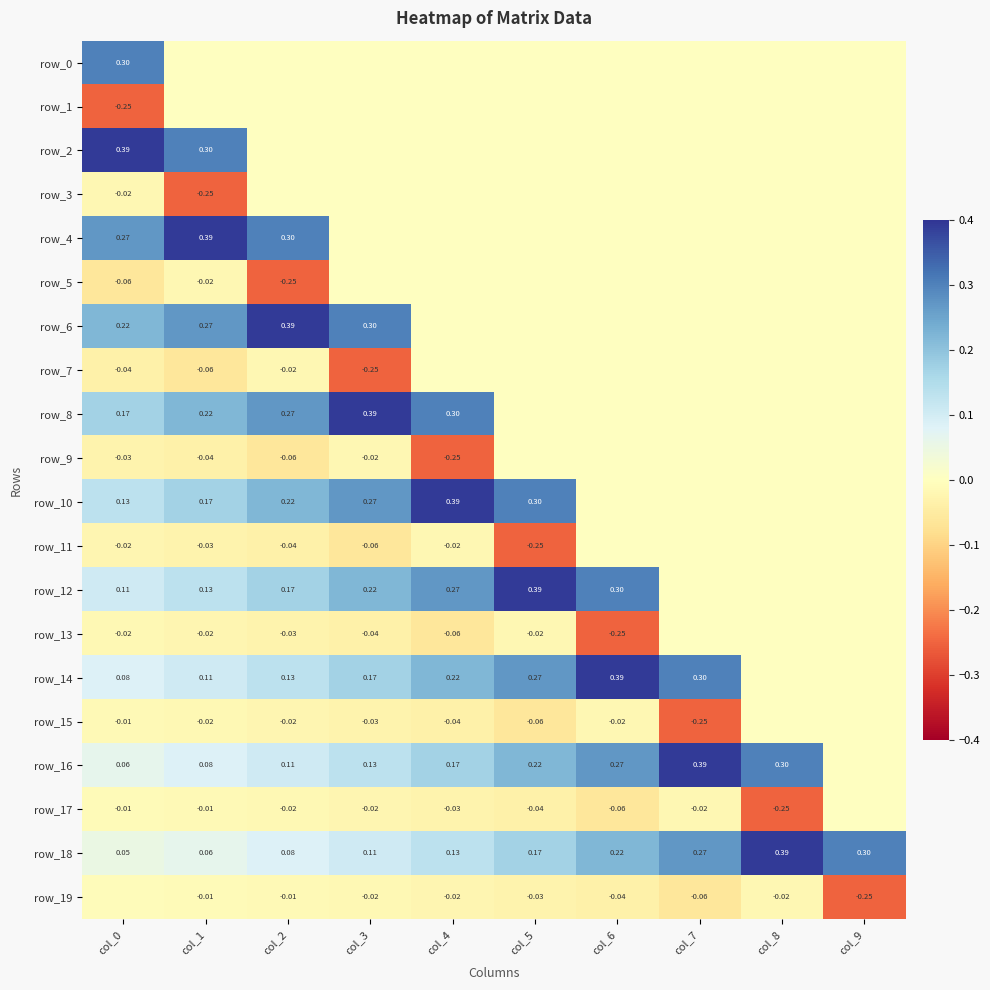

What is the difference between the second highest and second lowest values in the row_15 series?

0.1